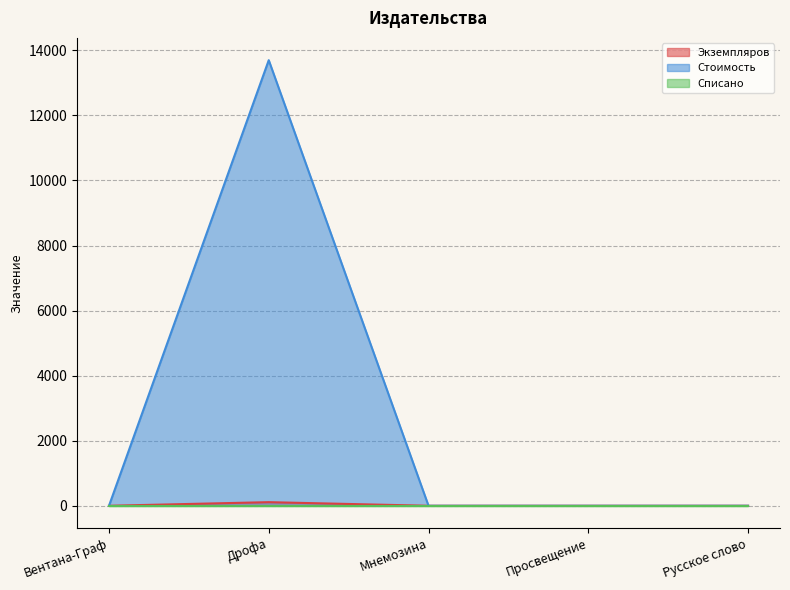

The Стоимость series shows 0.0 at Вентана-Граф. True or false?

True